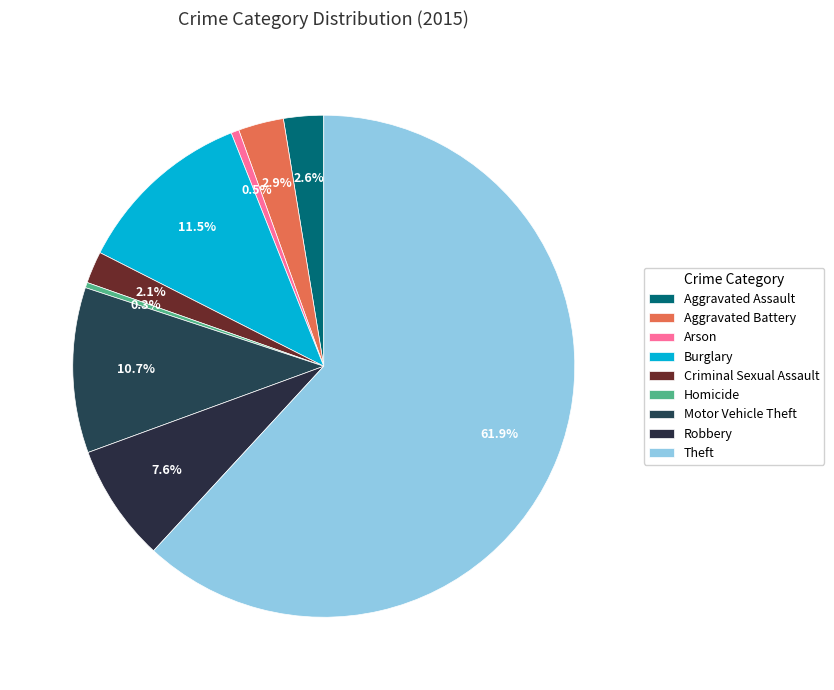

The Arson slice represents 11% of the pie. True or false?

False